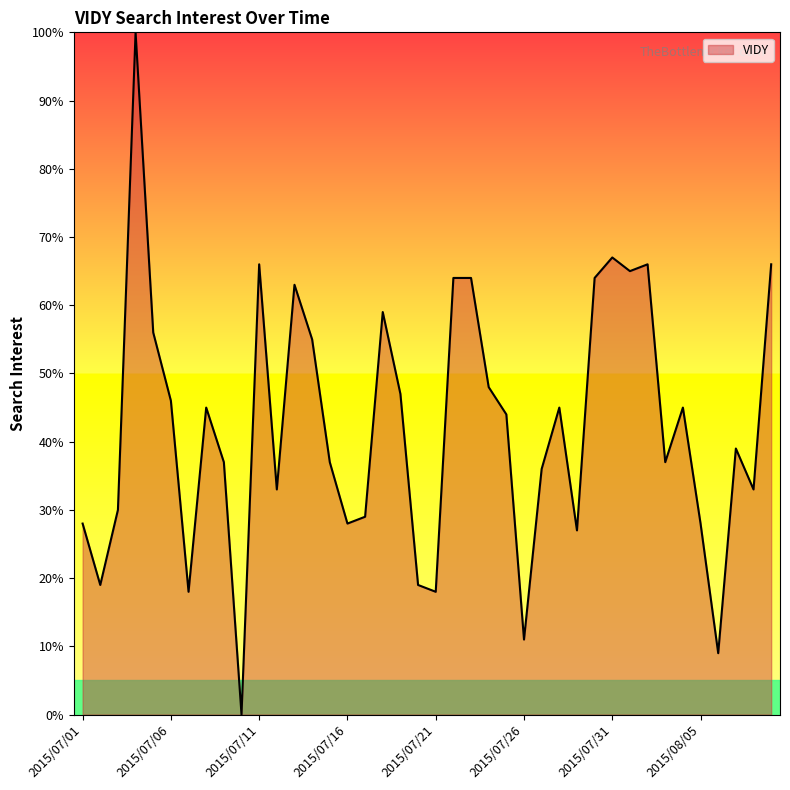

What is the greatest value displayed?

100